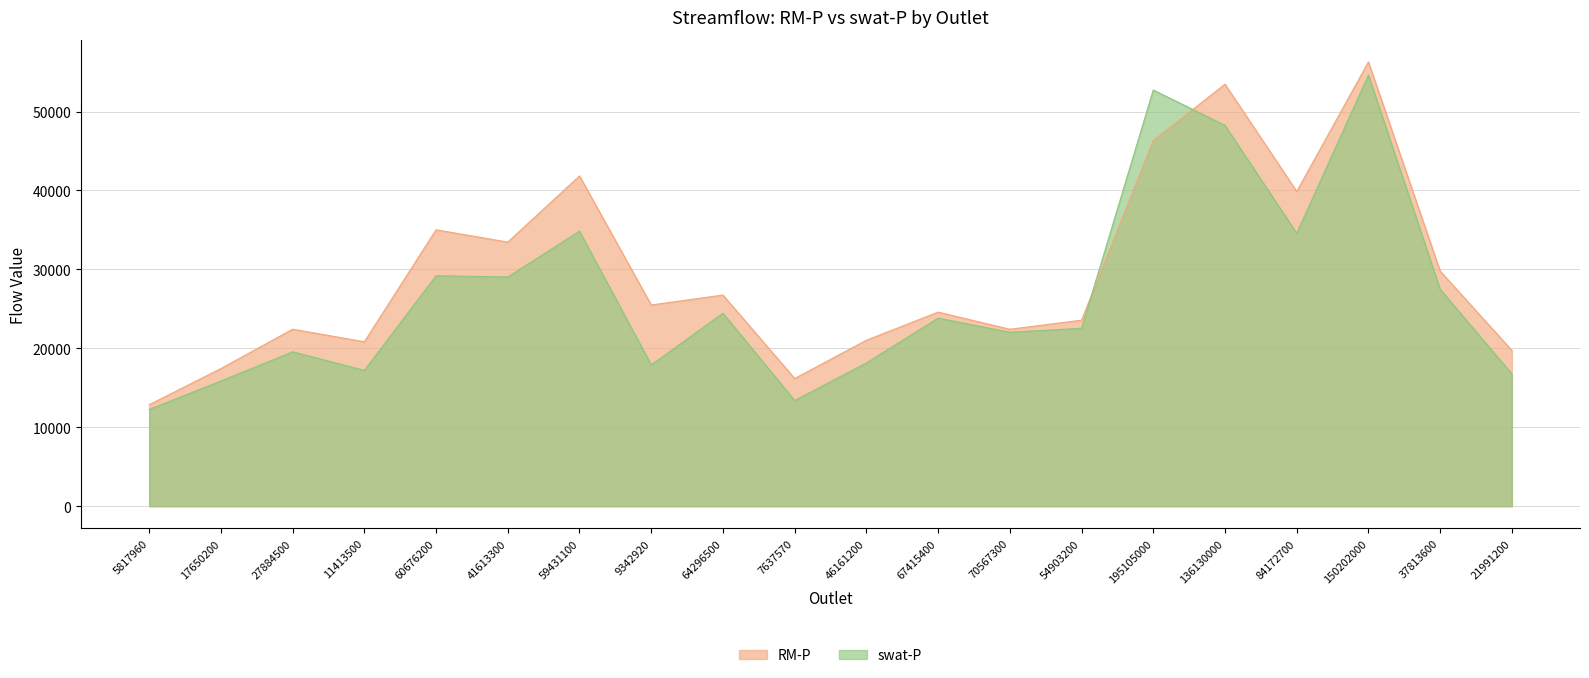

The swat-P series shows 13672.6 at 54903200. True or false?

False